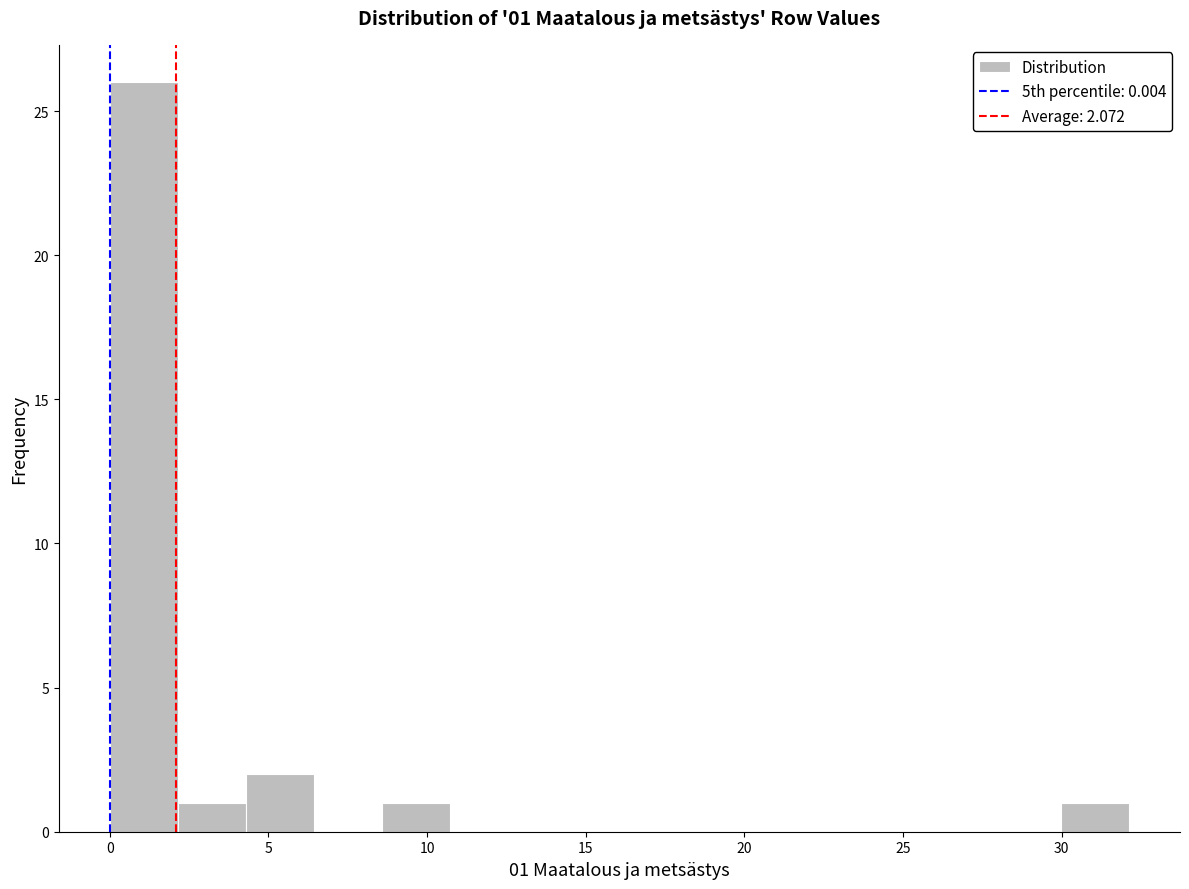

Which range on the x-axis has the tallest bar?

0.0 to 2.0